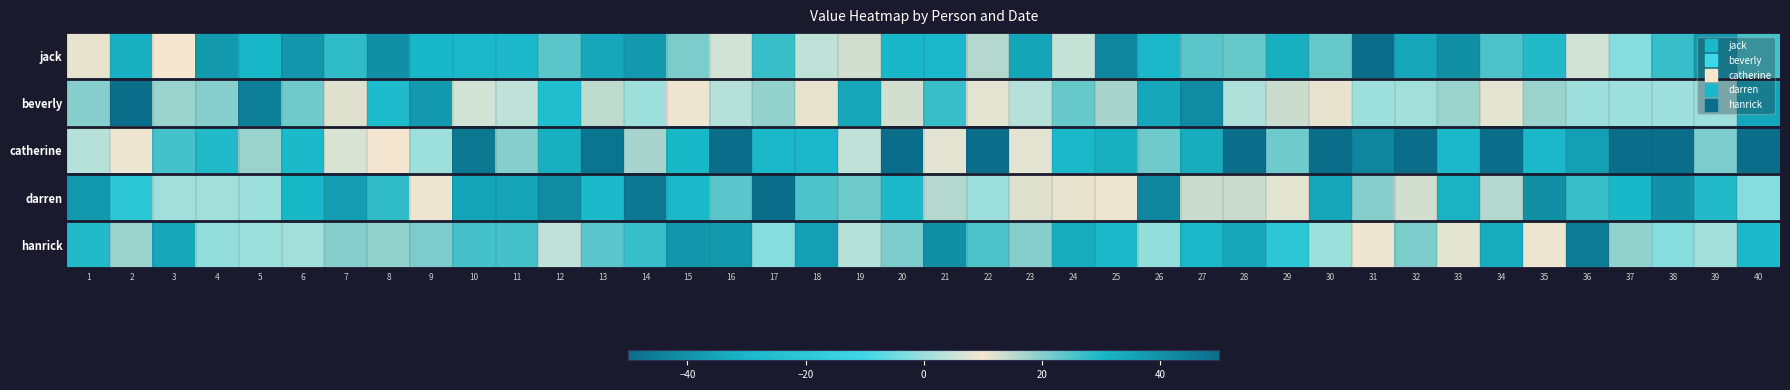

Which series has the widest spread of values?

jack